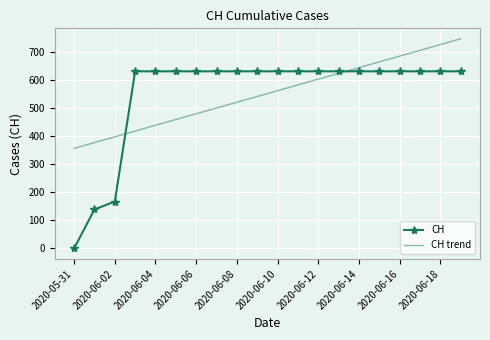

Reading left to right, transcribe all the data shown in this chart.

CH: 0.0	139.0	167.0	631.0	631.0	631.0	631.0	631.0	631.0	631.0	631.0	631.0	631.0	631.0	631.0	631.0	631.0	631.0	631.0	631.0
CH trend: 356.6	377.1	397.6	418.2	438.7	459.2	479.8	500.3	520.8	541.4	561.9	582.5	603.0	623.5	644.1	664.6	685.1	705.7	726.2	746.7